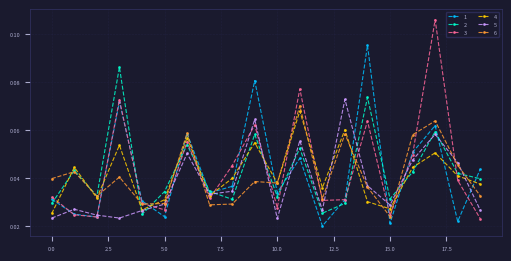

At how many categories does at least one series exceed 0?

20